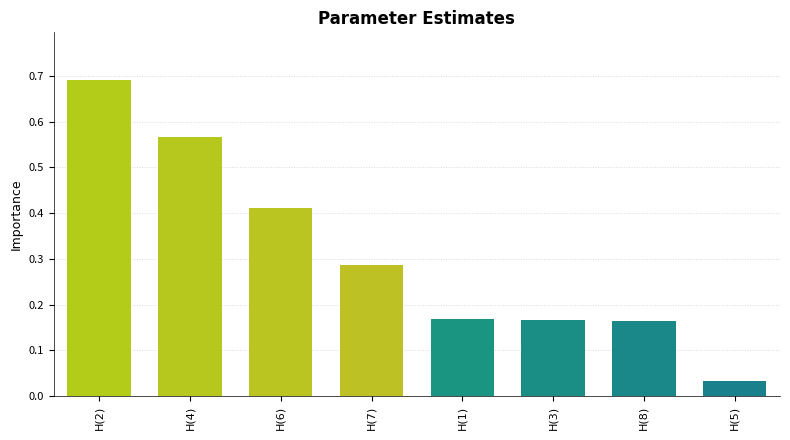

What is the label of the 2nd bar from the left?

H(4)